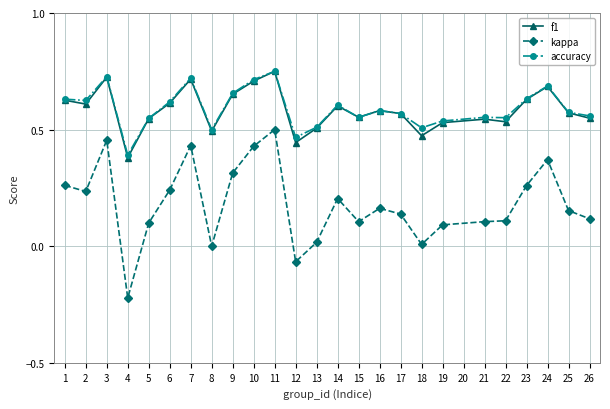

At which label is accuracy closest to 0?

4